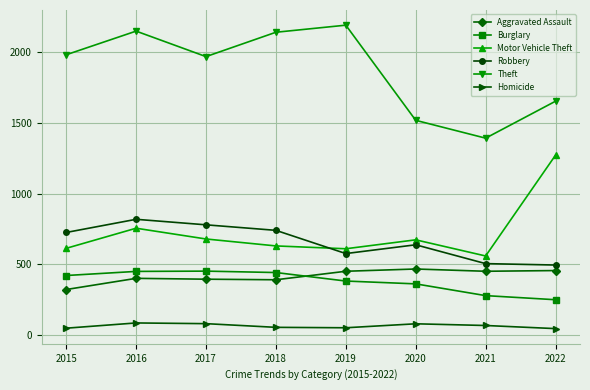

True or false: Motor Vehicle Theft and Theft intersect in this chart.

False